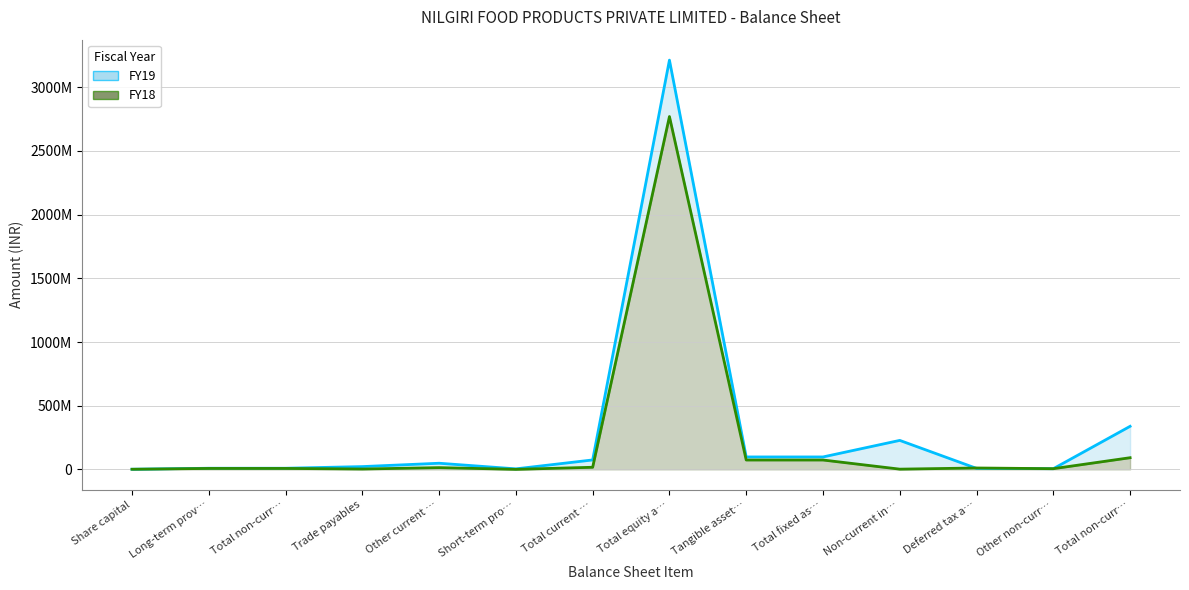

Reading left to right, list all the values displayed in this chart.

FY19: 955000	8816000	8816000	21837000	48151000	4070000	74058000	3213111000	97585000	97585000	227482000	7743000	5237000	338047000
FY18: 955000	7300000	7300000	2773000	13629000	173000	16575000	2770278000	73537000	73537000	1751000	10871000	5397000	91556000